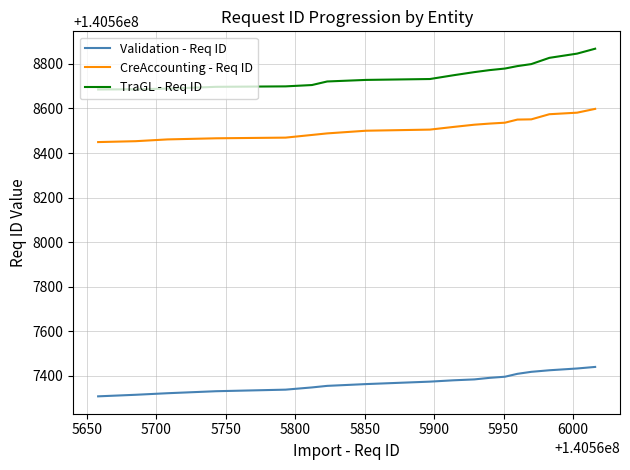

Which series has the largest range (max minus min)?

TraGL - Req ID